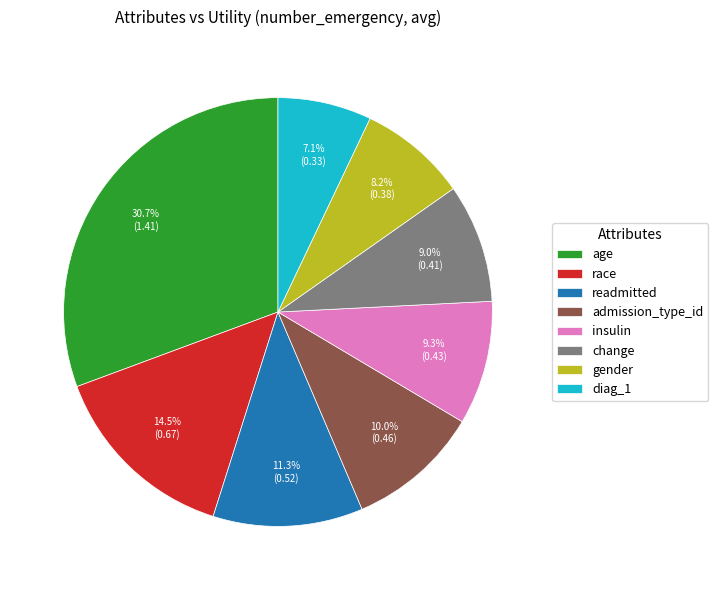

Is it true that readmitted is 11% of the pie?

True